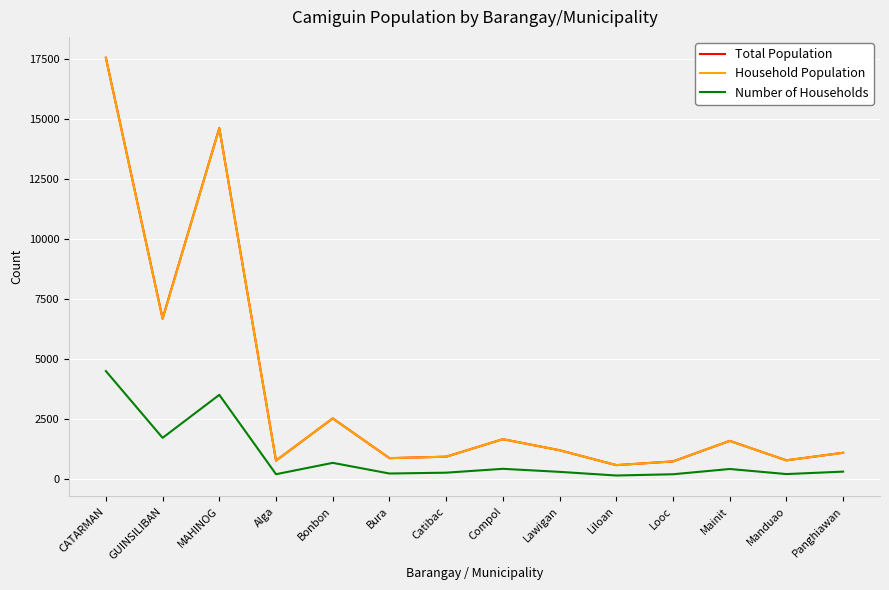

At which category is the sum across all series the highest?

CATARMAN